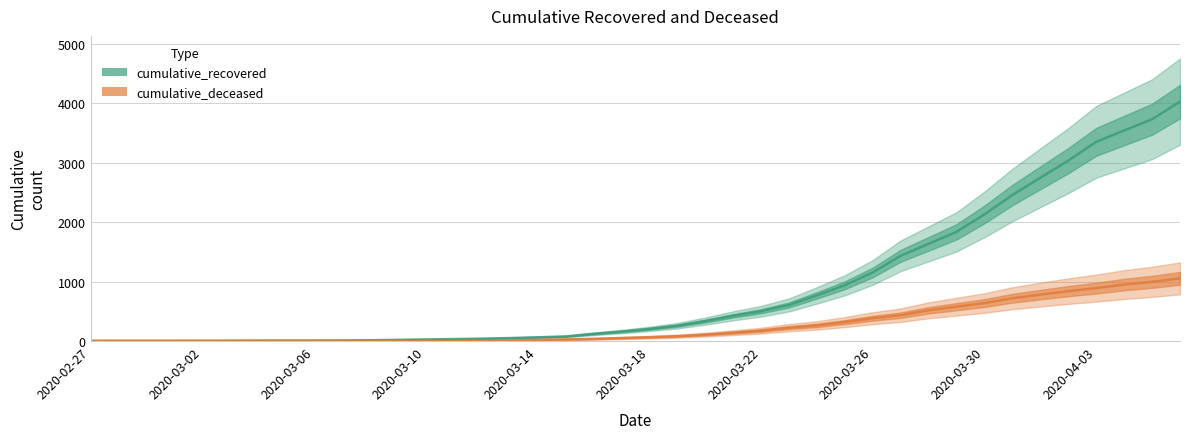

True or false: cumulative_deceased and cumulative_recovered intersect in this chart.

False